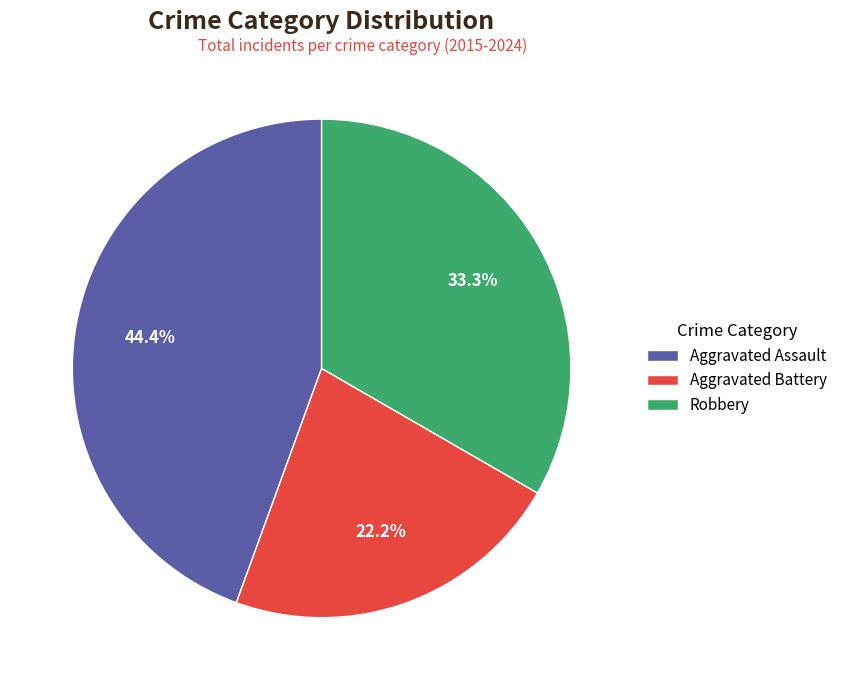

The Aggravated Assault slice represents 30% of the pie. True or false?

False